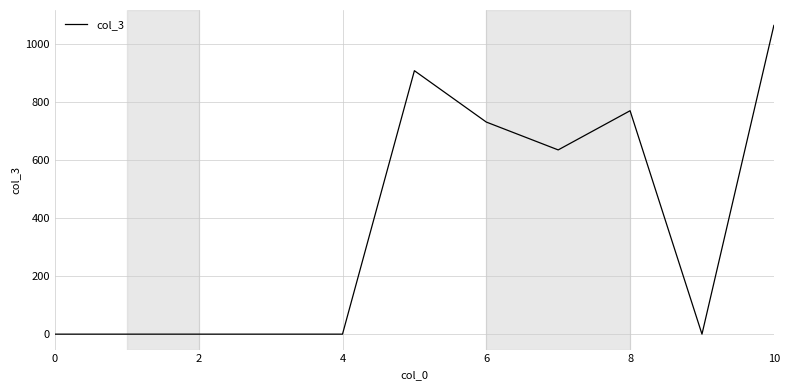

Reading left to right, extract all data points from this chart.

1	1	1	1	1	909	732	636	771	1	1065